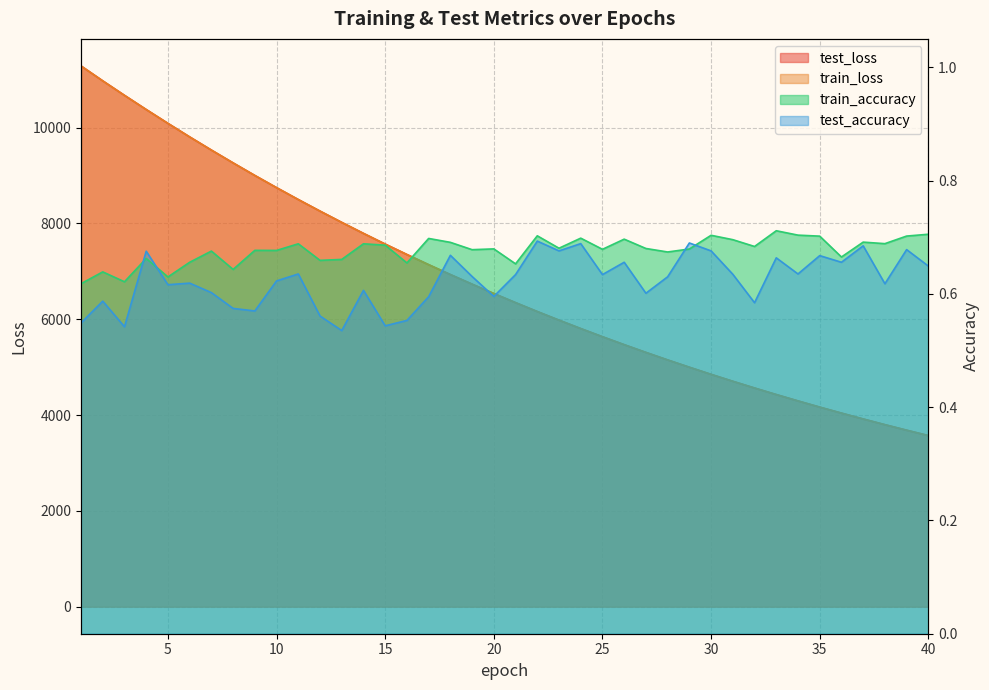

At which category does test_accuracy reach its first local valley?

3